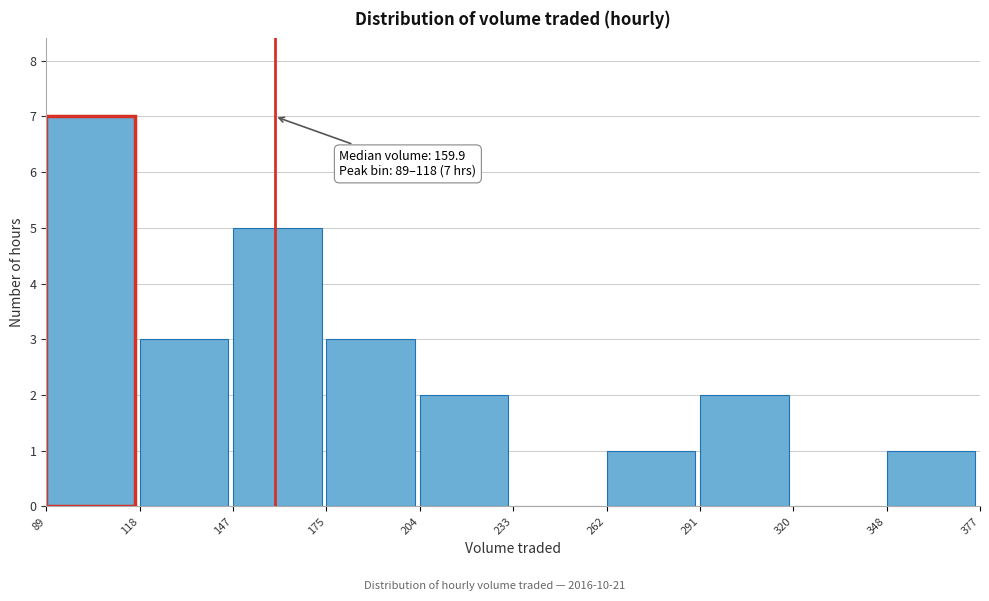

Which range on the x-axis has the tallest bar?

89 to 118